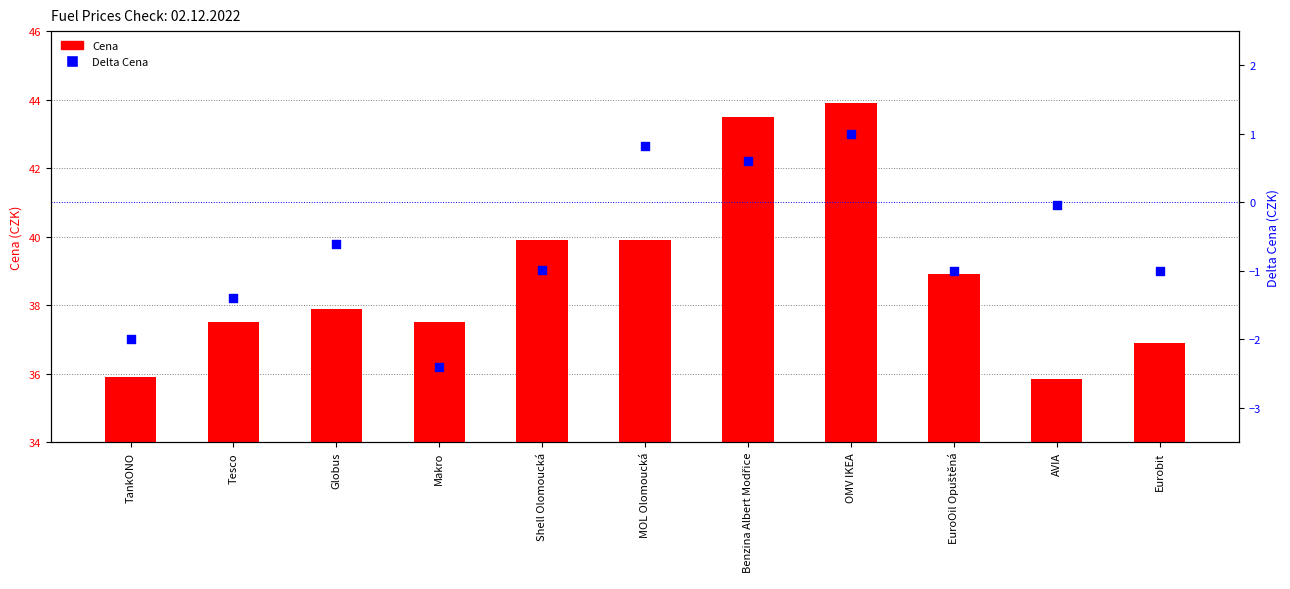

Is the value of Delta Cena at Eurobit greater than the value of Cena at MOL Olomoucká?

No